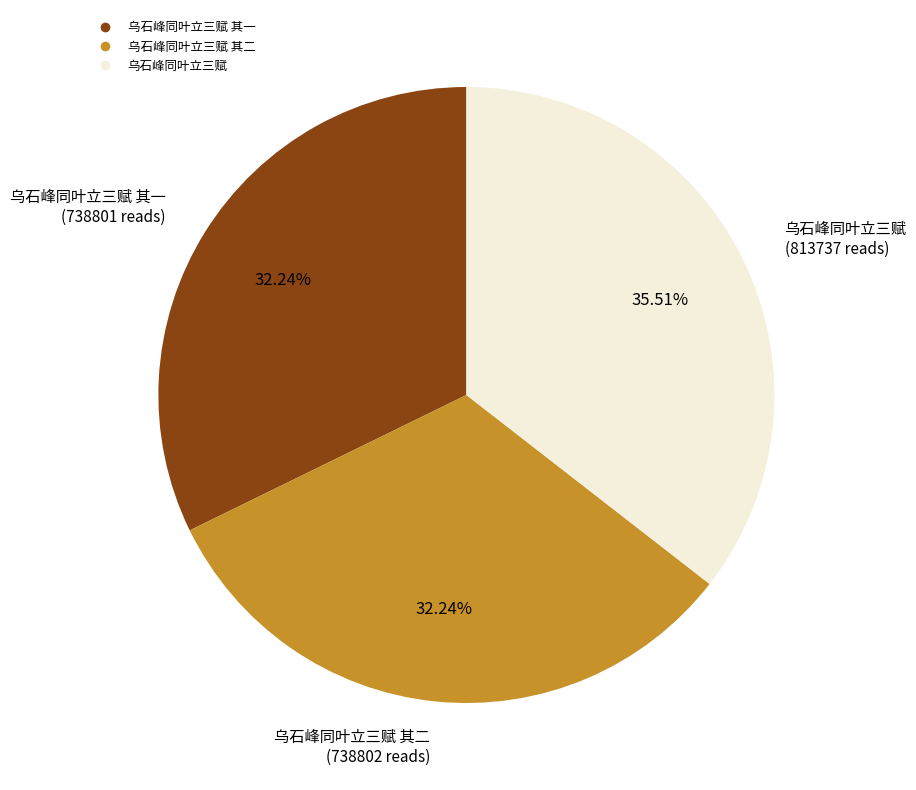

Count the number of slices in the pie.

3